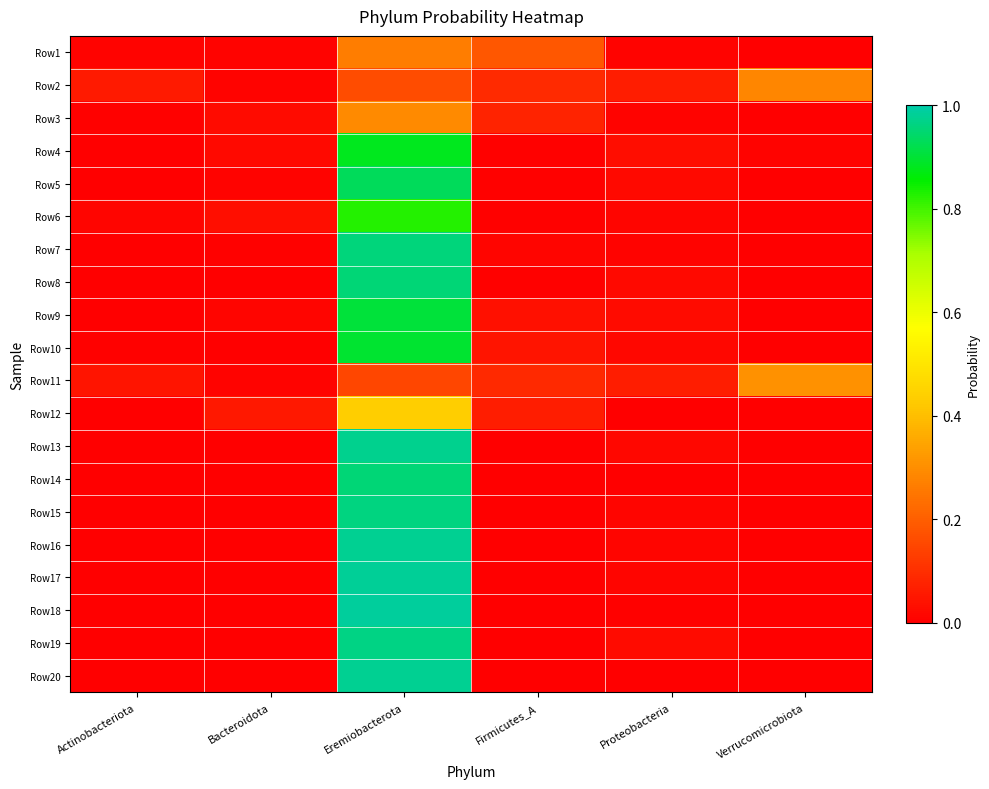

Which category has the lowest value across all series?

Firmicutes_A